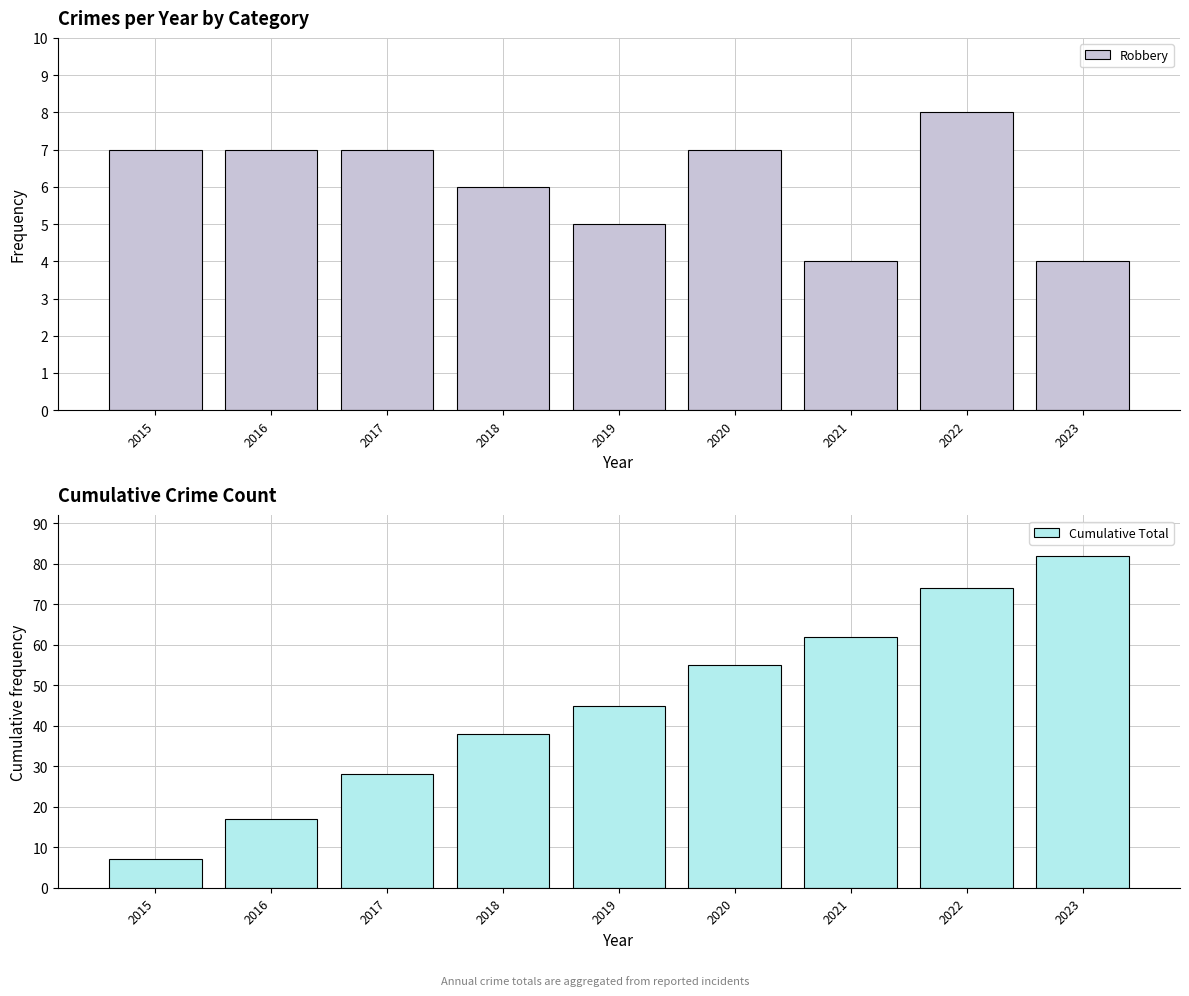

Between 2016 and 2022, which is larger?

2022